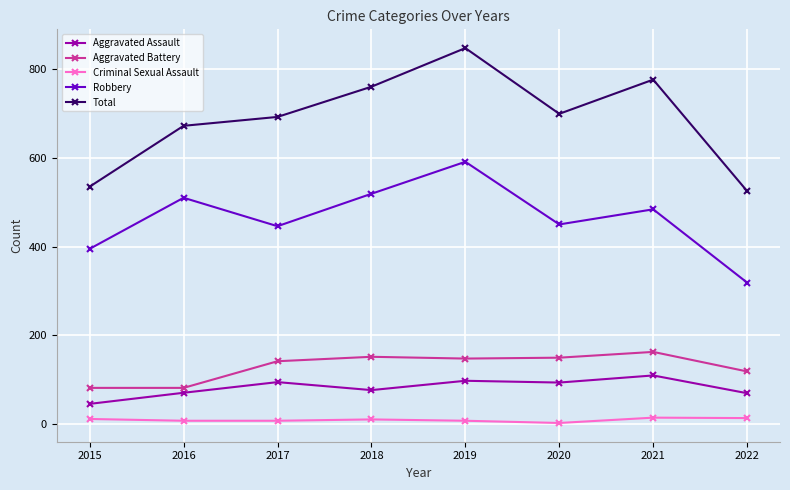

What is the difference between the second highest and minimum values in the Aggravated Assault series?

52